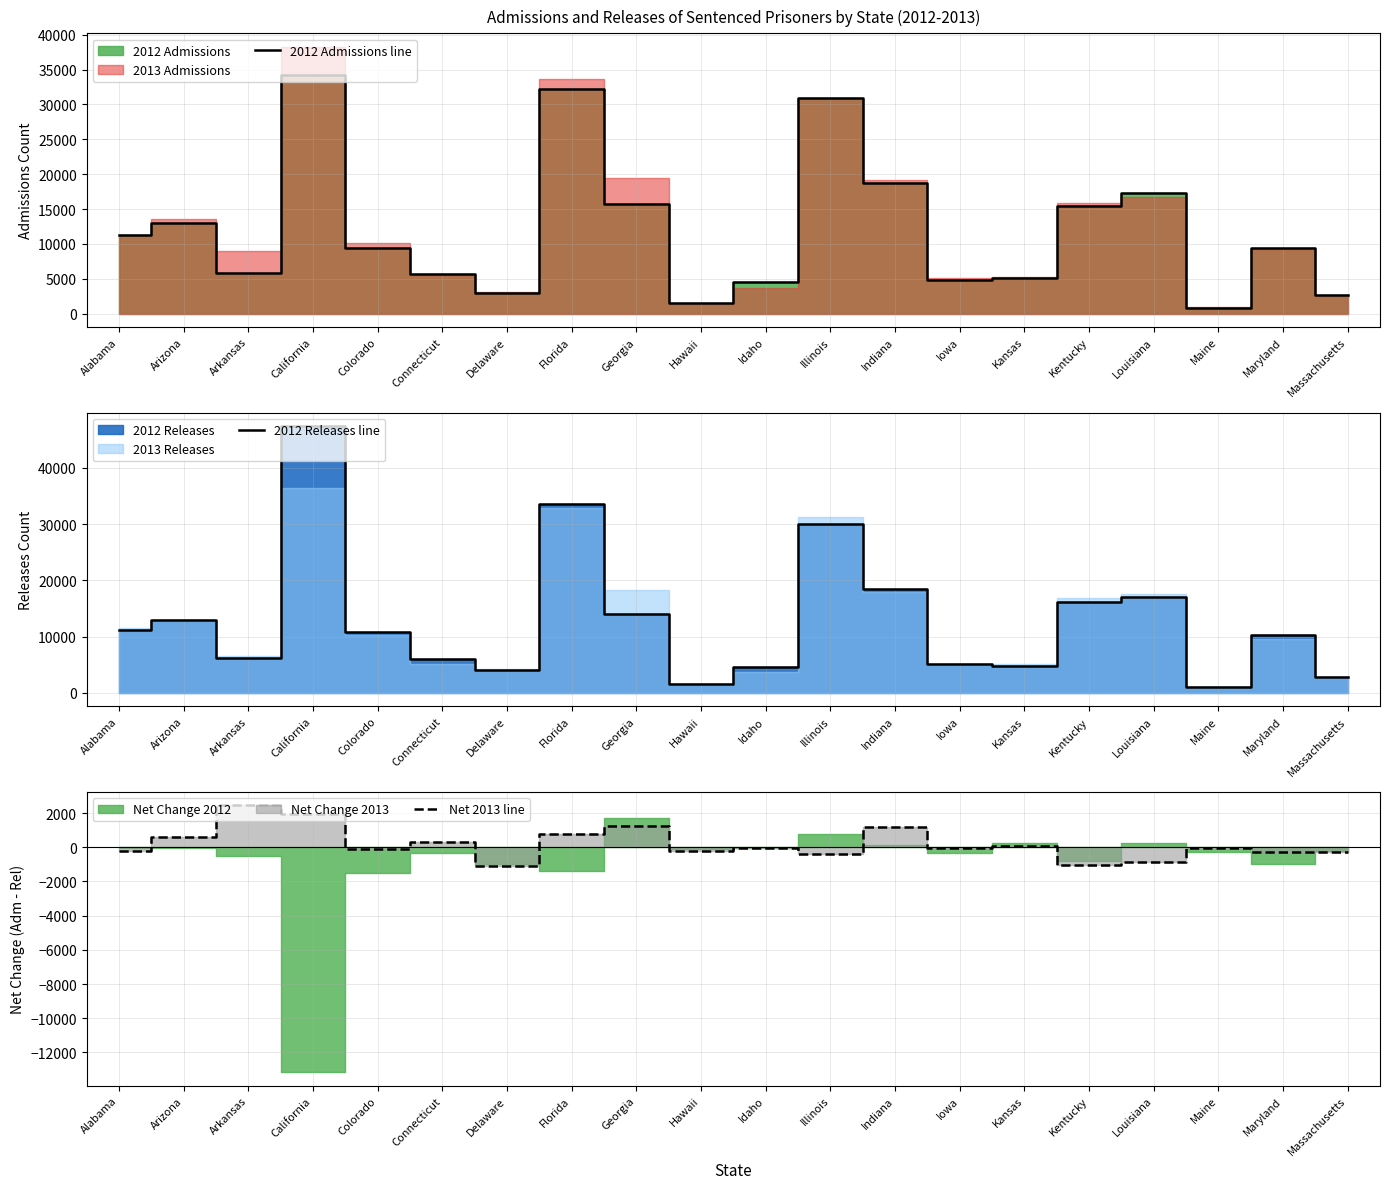

List the labels in order of 2012 Admissions line value, smallest first.

Maine, Hawaii, Massachusetts, Delaware, Idaho, Iowa, Kansas, Connecticut, Arkansas, Maryland, Colorado, Alabama, Arizona, Kentucky, Georgia, Louisiana, Indiana, Illinois, Florida, California